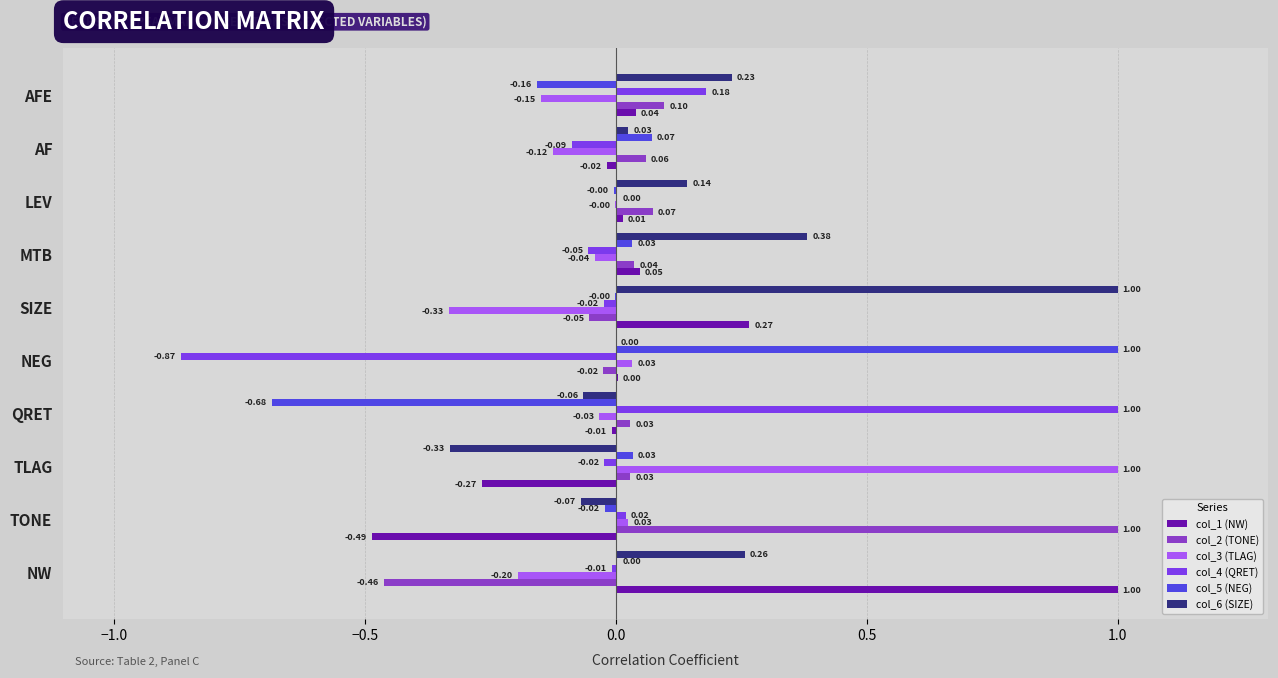

What is the sum of the col_6 (SIZE) values at TLAG and SIZE?

0.7